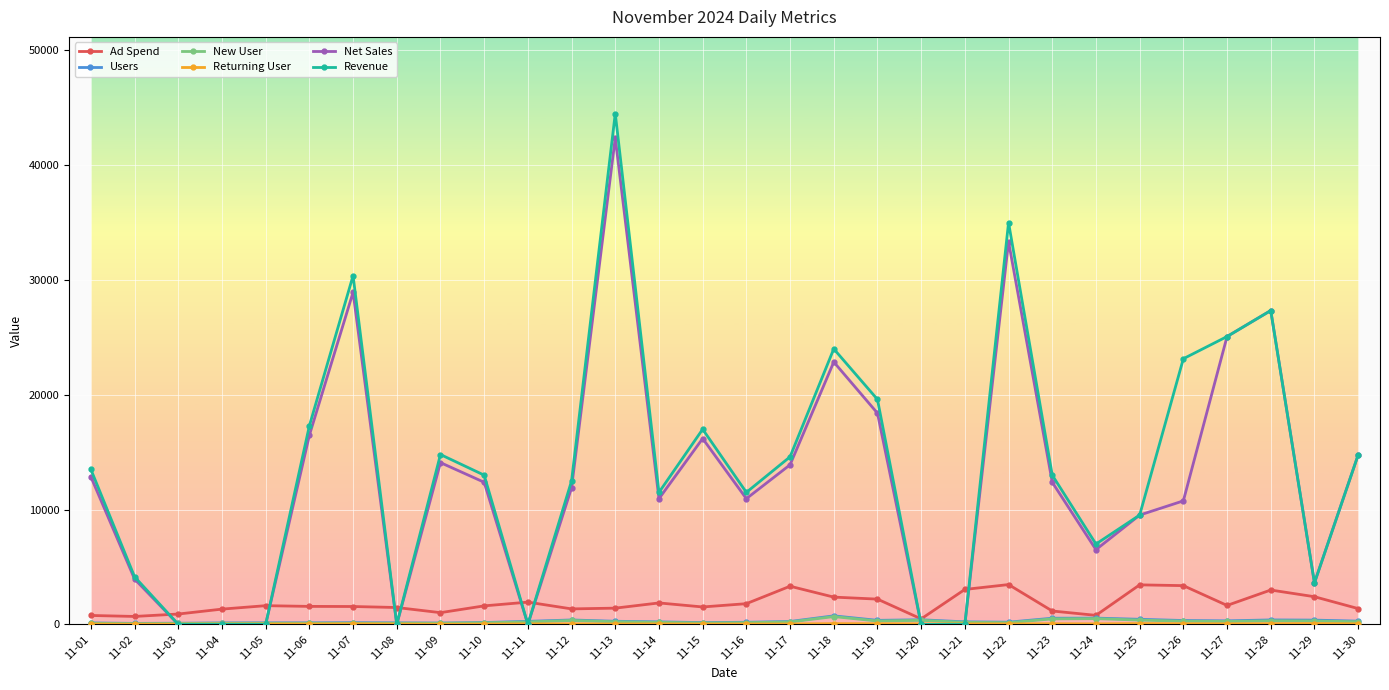

Which series has the widest spread of values?

Revenue